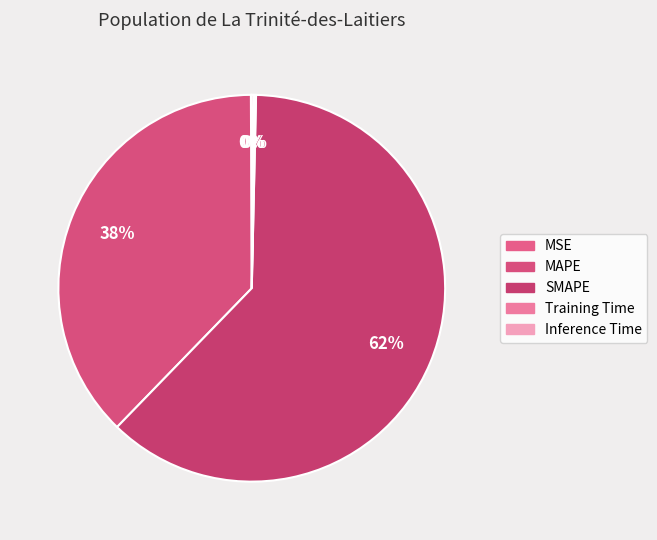

Does SMAPE represent more than half of the total?

Yes